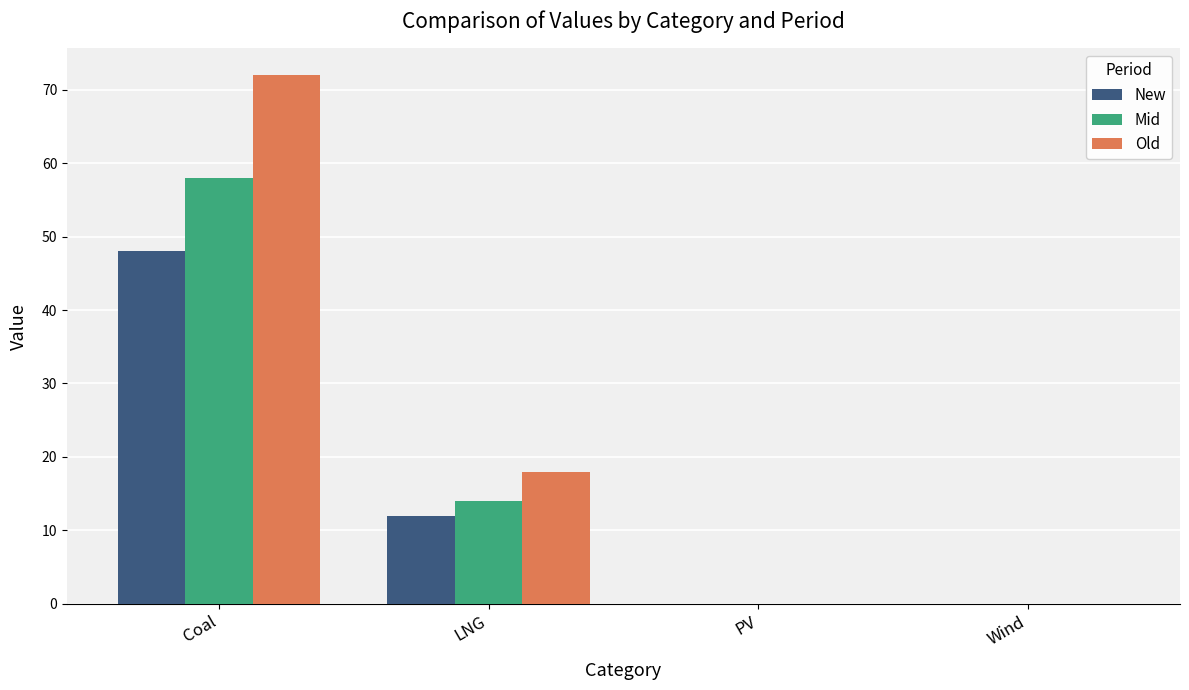

Does the chart contain stacked bars?

No